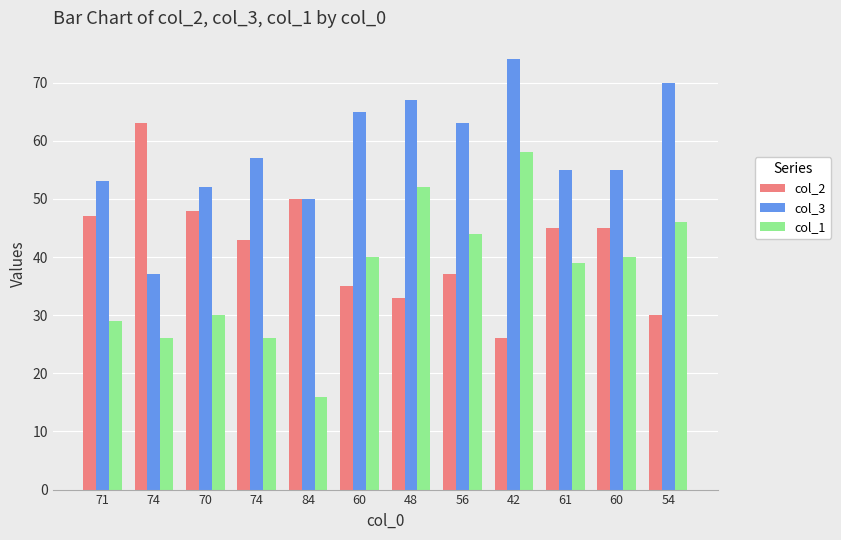

Reading left to right, list all the values displayed in this chart.

col_2: 71=47	74=63	70=48	74=43	84=50	60=35	48=33	56=37	42=26	61=45	60=45	54=30
col_3: 71=53	74=37	70=52	74=57	84=50	60=65	48=67	56=63	42=74	61=55	60=55	54=70
col_1: 71=29	74=26	70=30	74=26	84=16	60=40	48=52	56=44	42=58	61=39	60=40	54=46